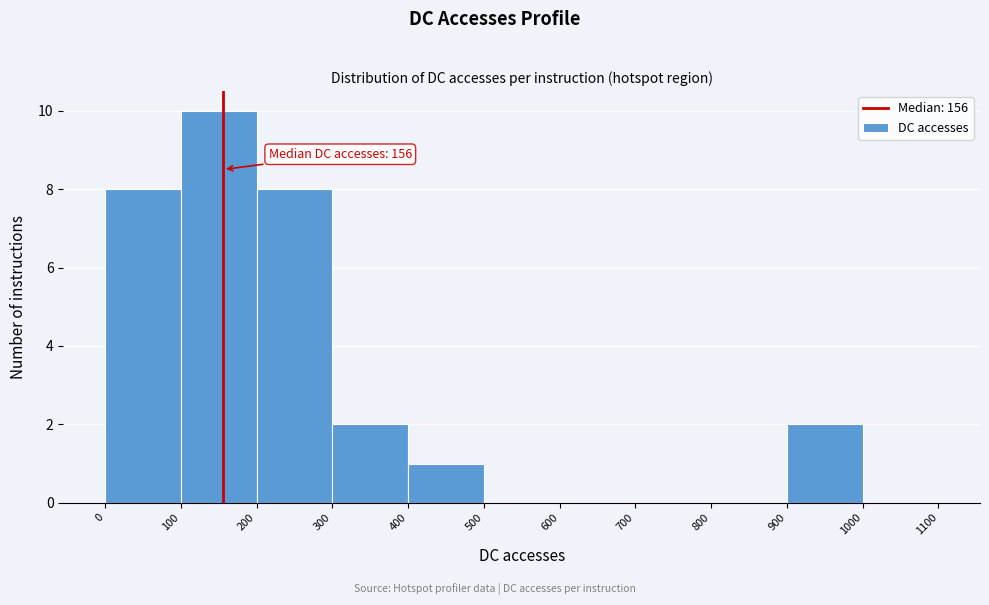

Which range on the x-axis has the tallest bar?

100 to 200